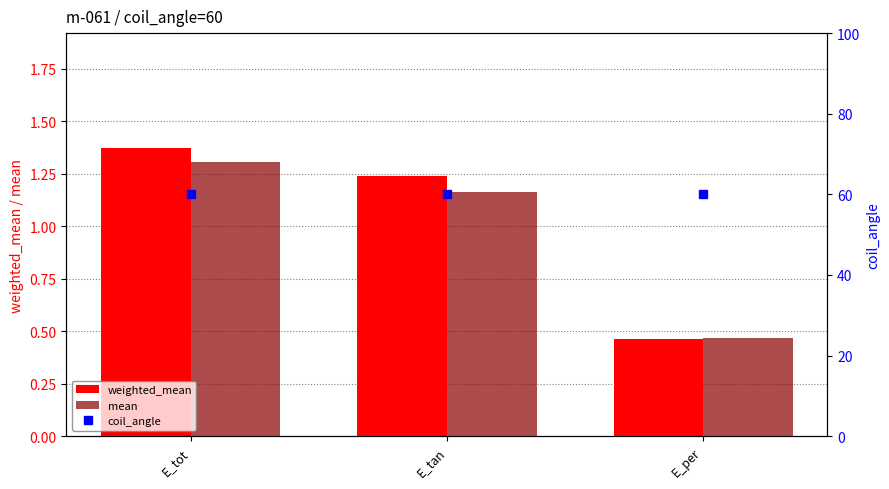

What is the label of the 3rd bar from the right?

E_tot